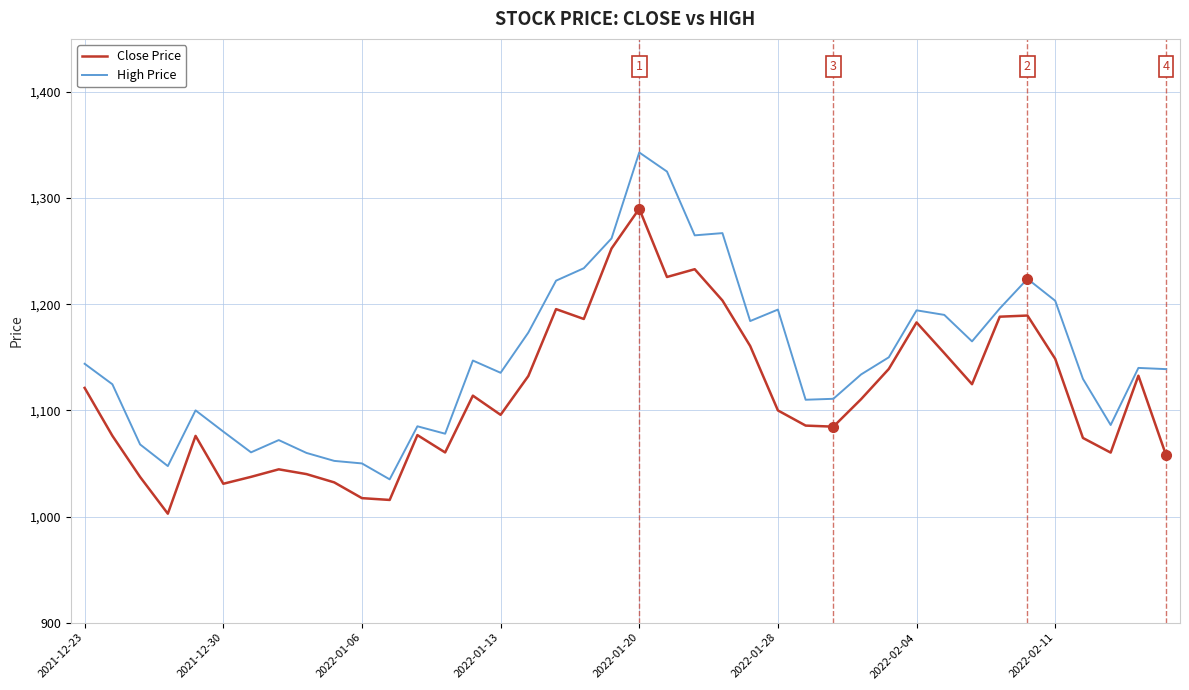

In High Price, how many points are lower than both neighbors (excluding endpoints)?

10